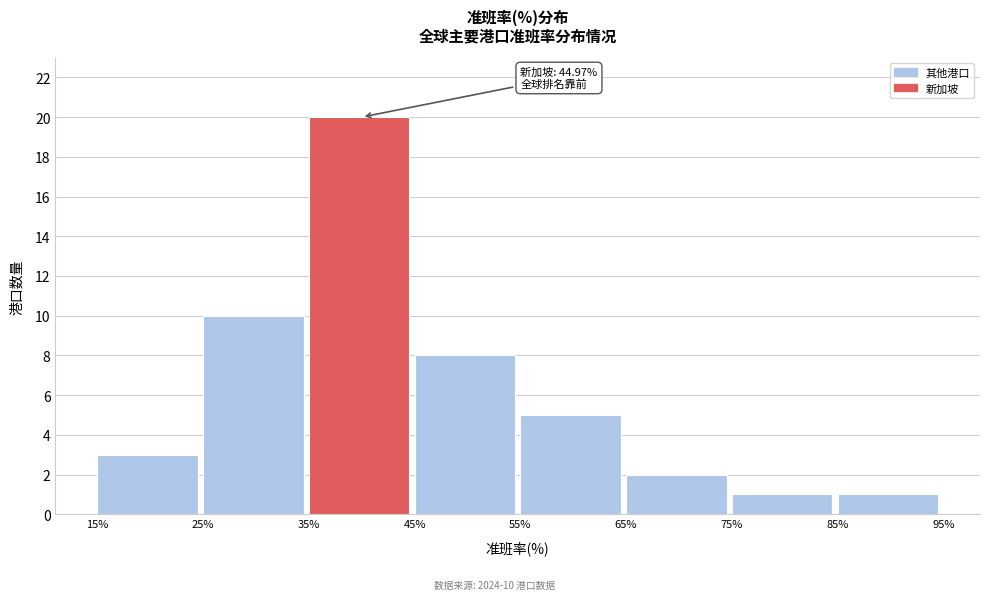

Which range on the x-axis has the tallest bar?

35% to 45%